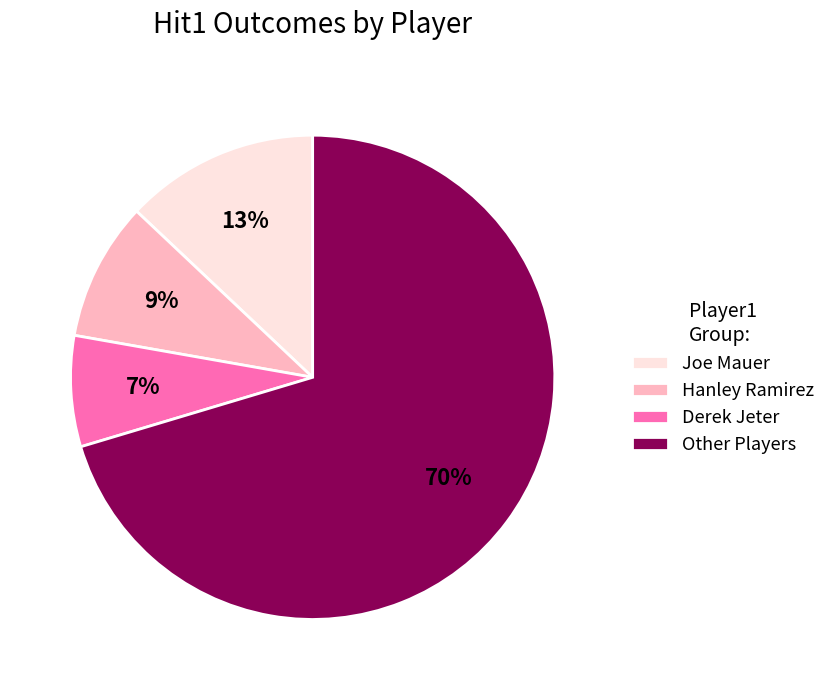

What is the smallest slice in the pie chart?

Derek Jeter